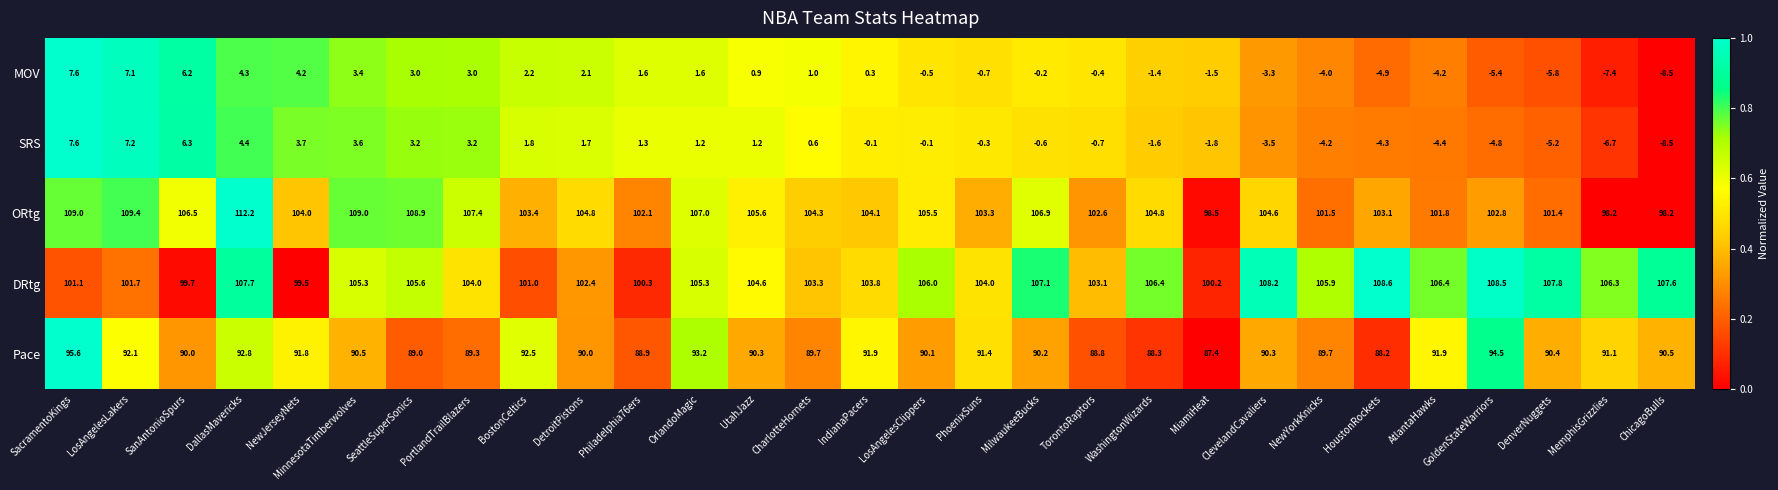

Which series has the largest total across all categories?

DRtg